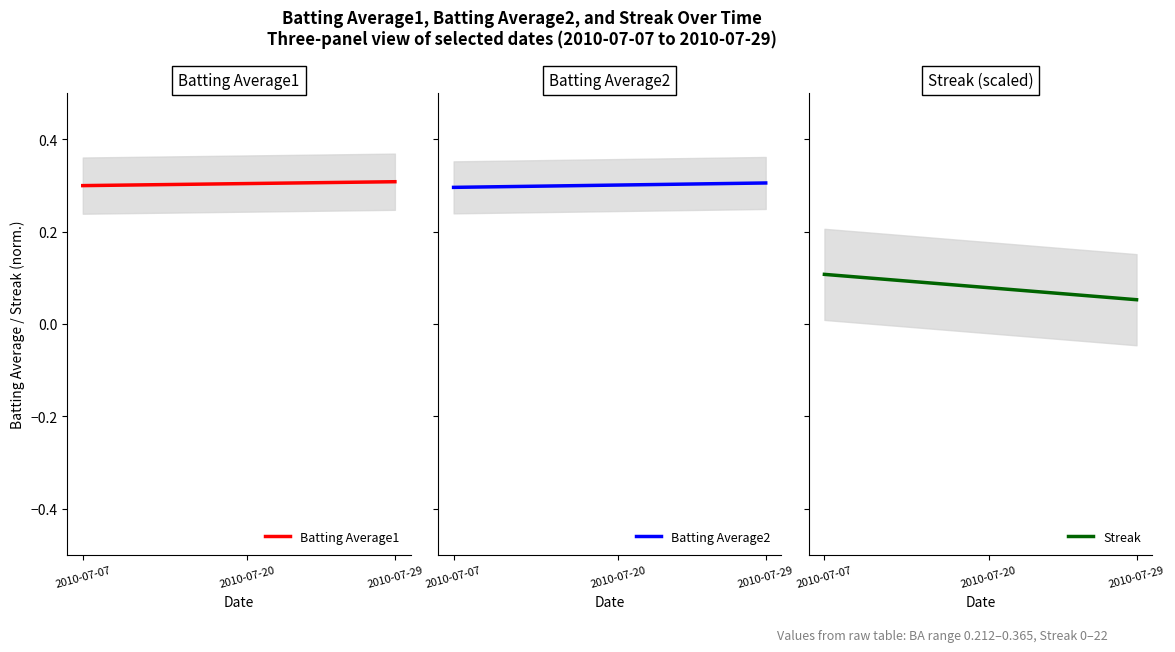

True or false: Batting Average2 and Batting Average1 cross at least once.

False